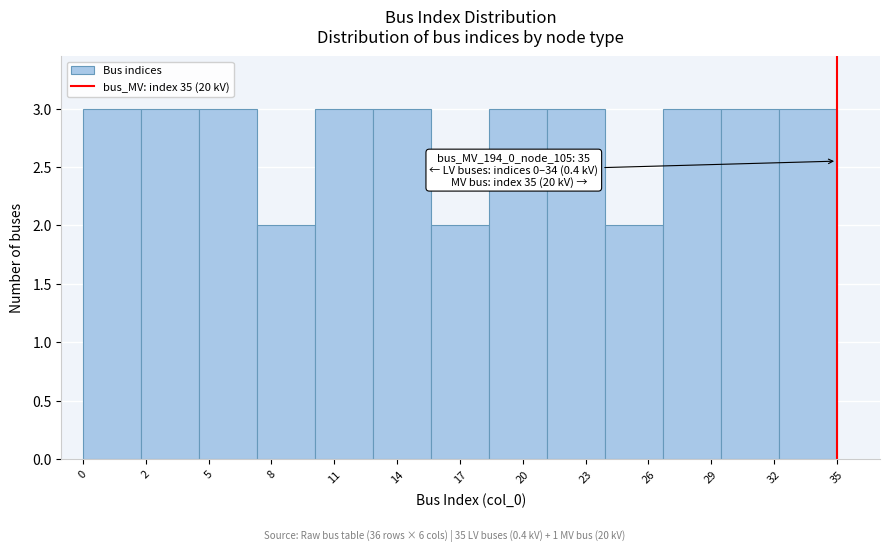

Reading left to right, what are all the values shown in this chart?

3	3	3	2	3	3	2	3	3	2	3	3	3